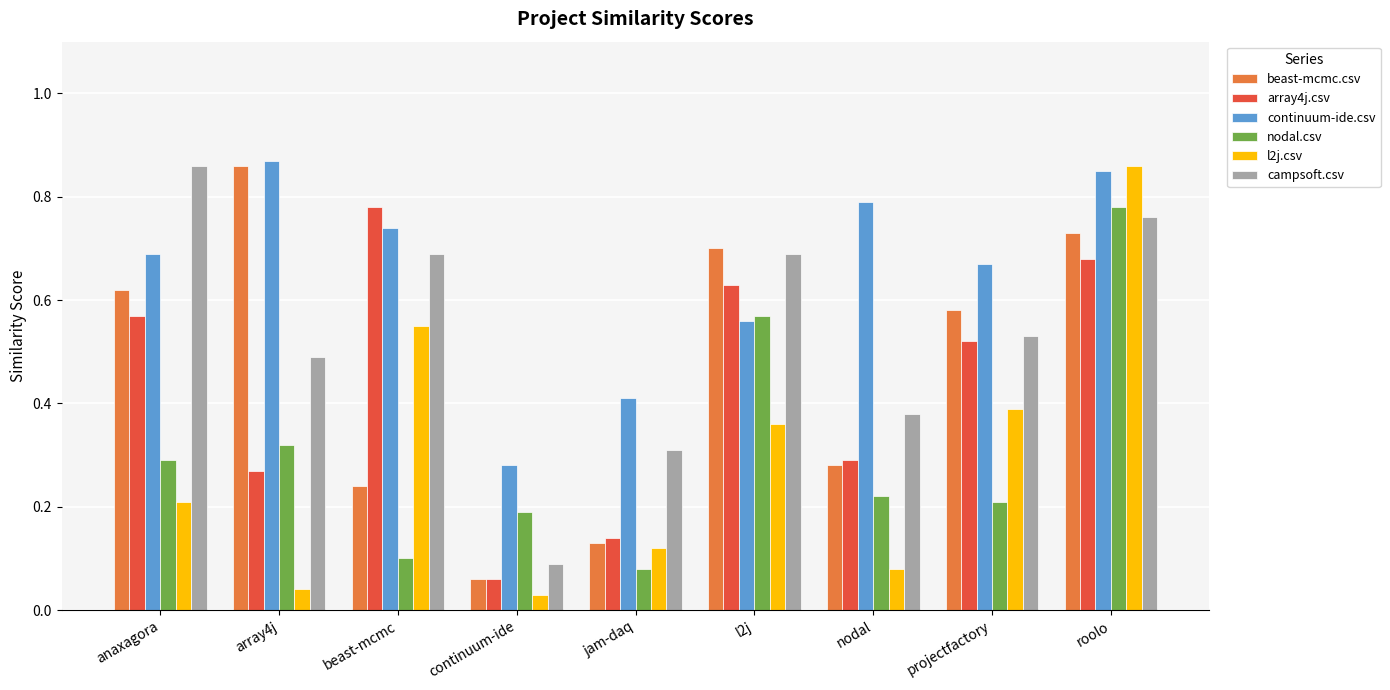

Which series has the largest range (max minus min)?

l2j.csv